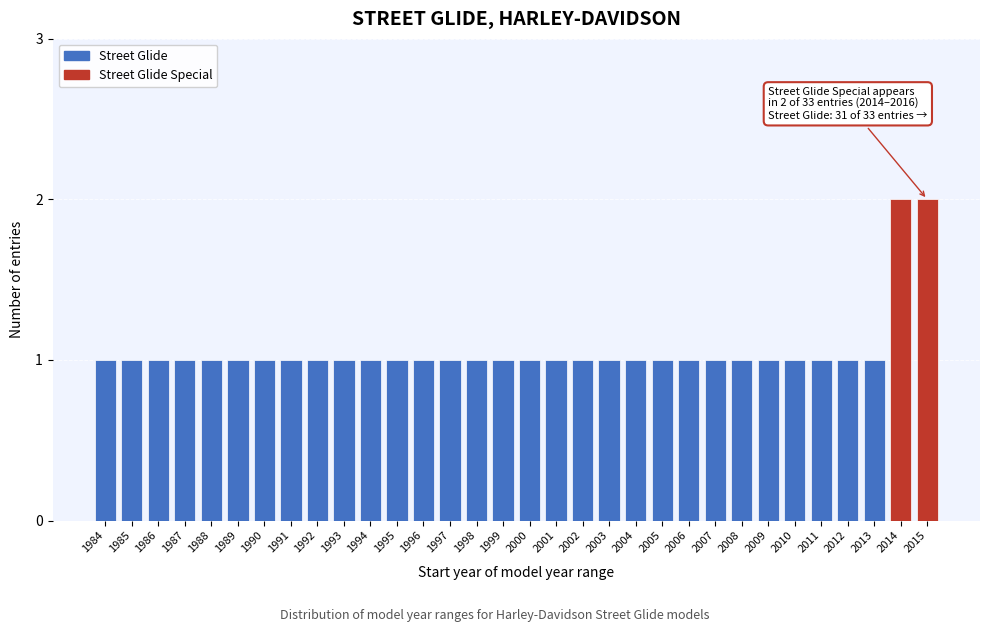

What is the value of the 23rd bar from the left?

1